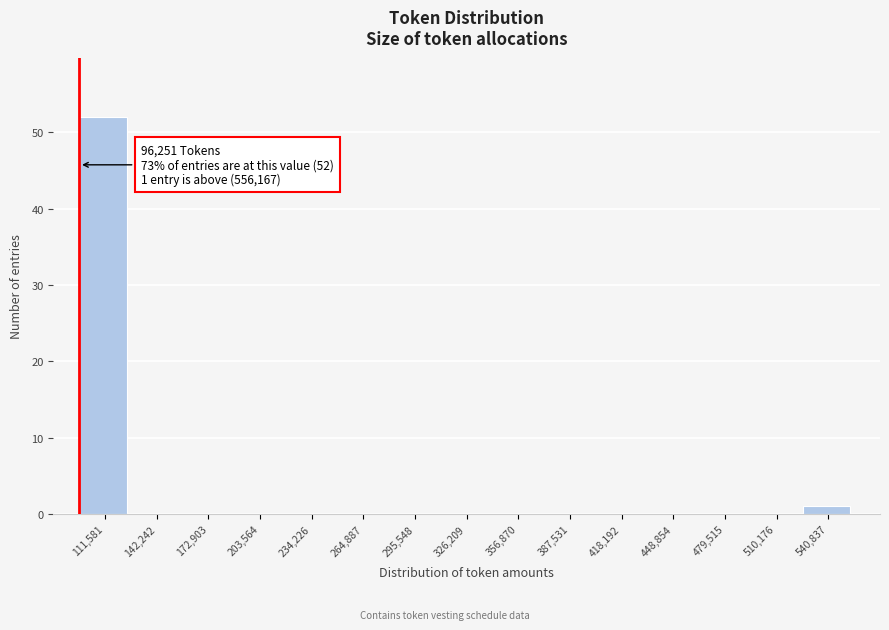

Which range on the x-axis has the tallest bar?

95000 to 125000